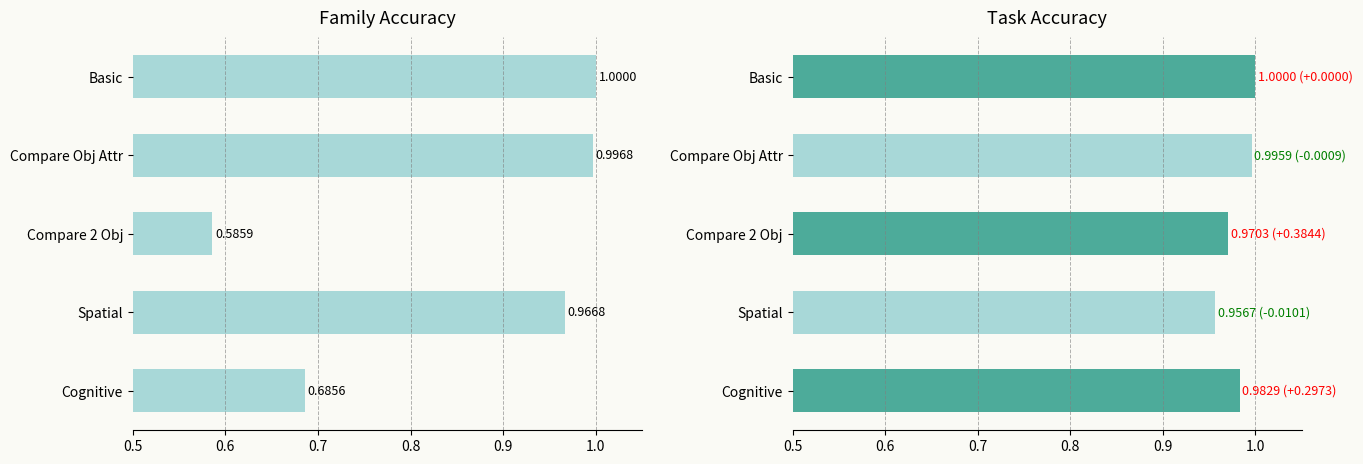

What is the lowest value of the Task Accuracy series?

1.0